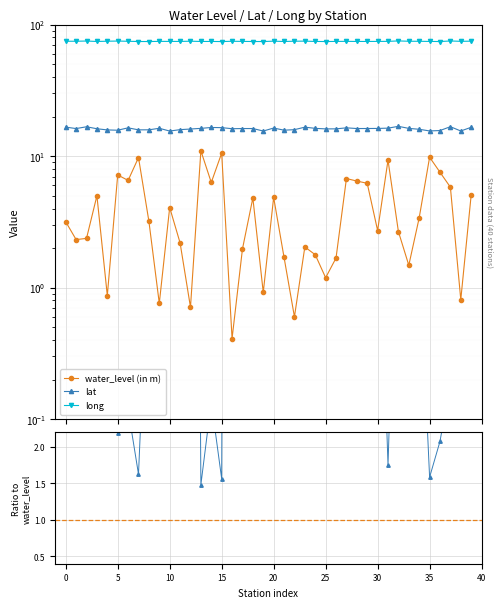

True or false: long / water_level and lat / water_level cross at least once.

False